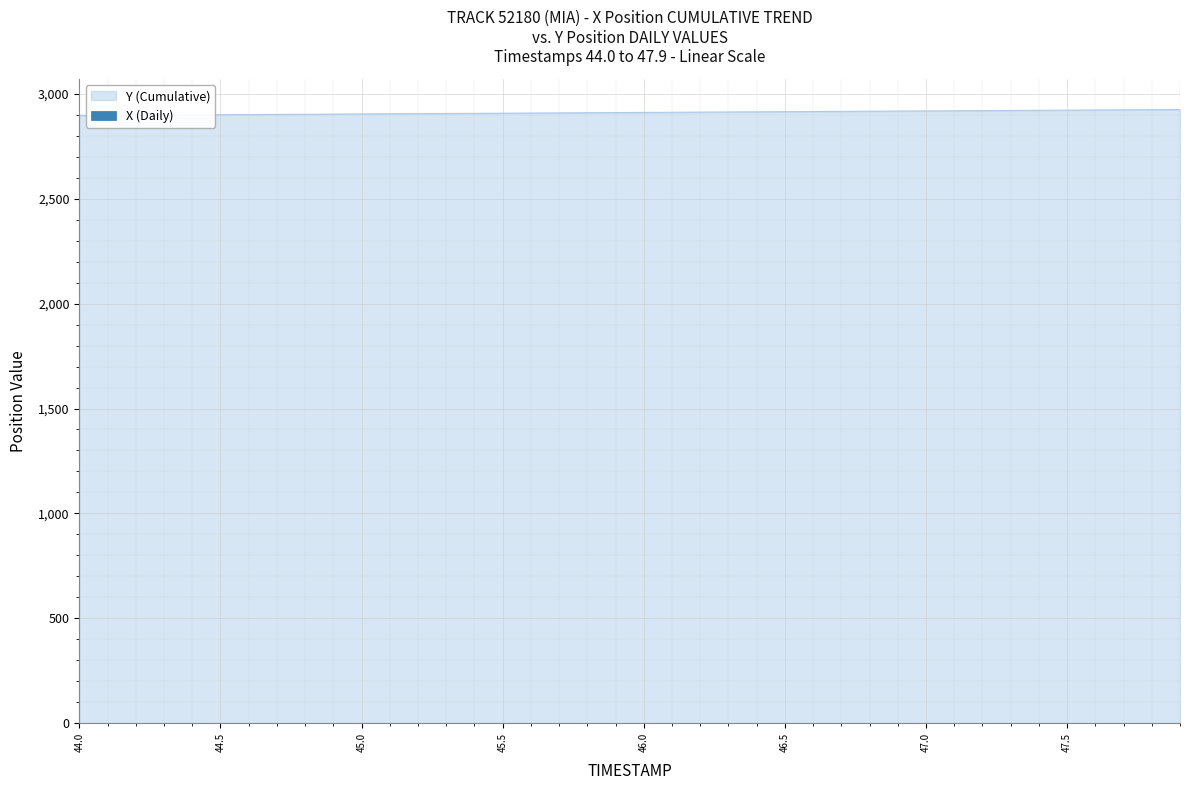

Read the value at 45.6.

2909.8